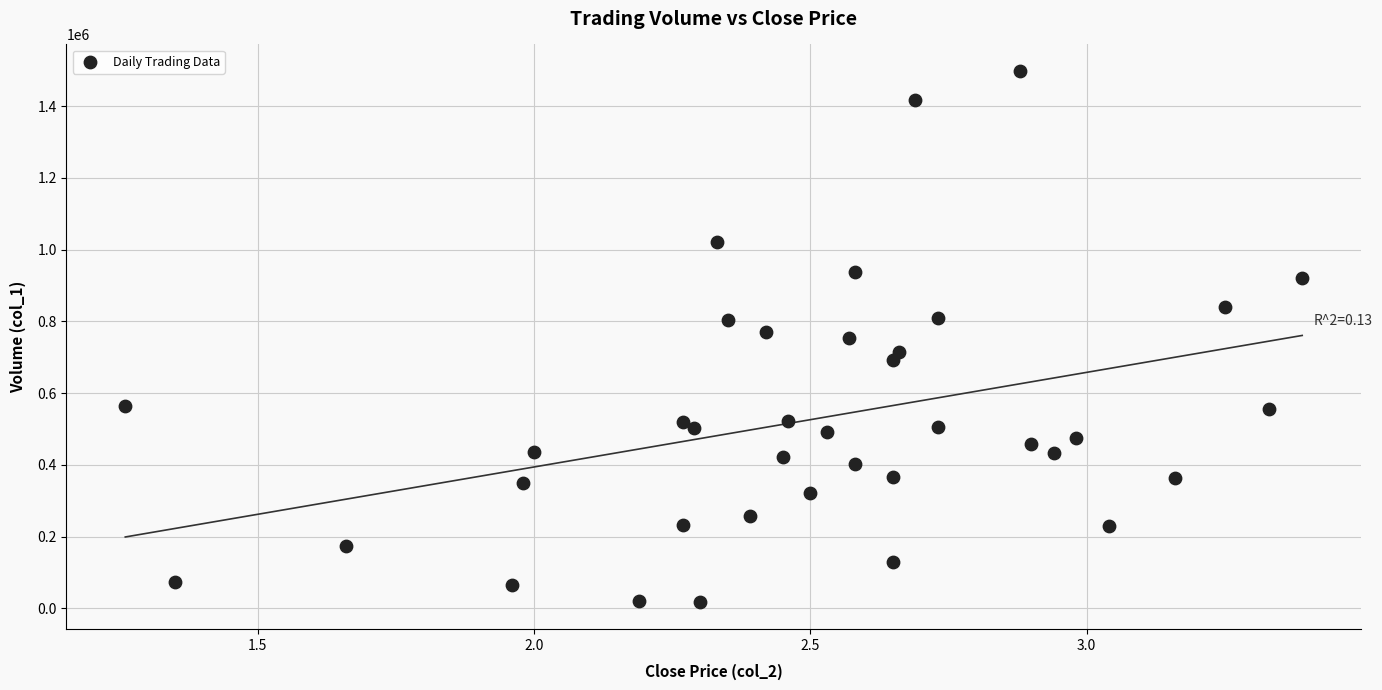

What is the range of Y values (max minus min)?

1481000